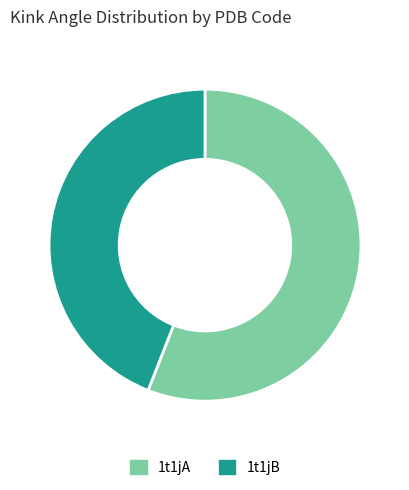

True or false: 1t1jB accounts for 50% of the total.

False